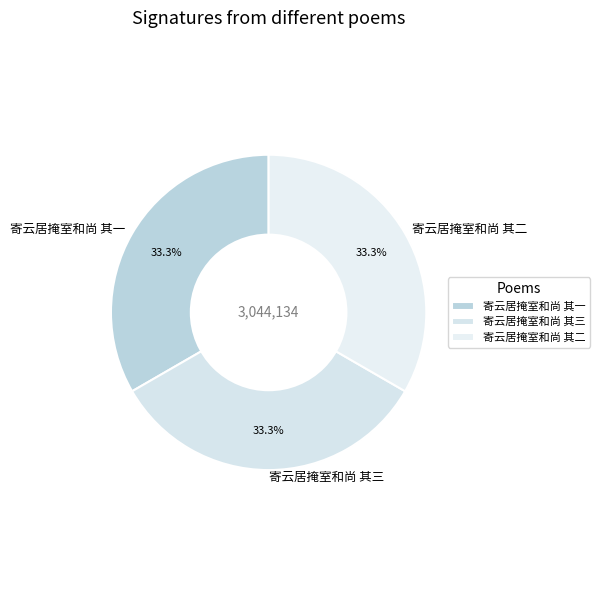

How much of the chart is everything except 寄云居掩室和尚 其二?

66.7%